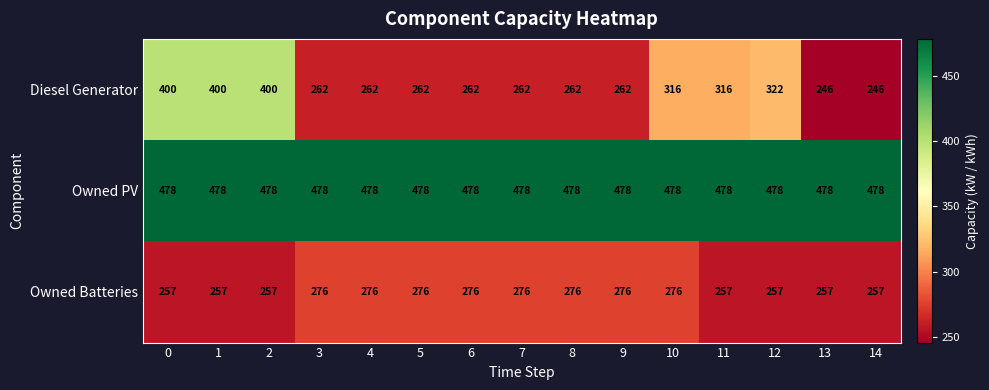

The value of Owned PV at 4 is 330. True or false?

False